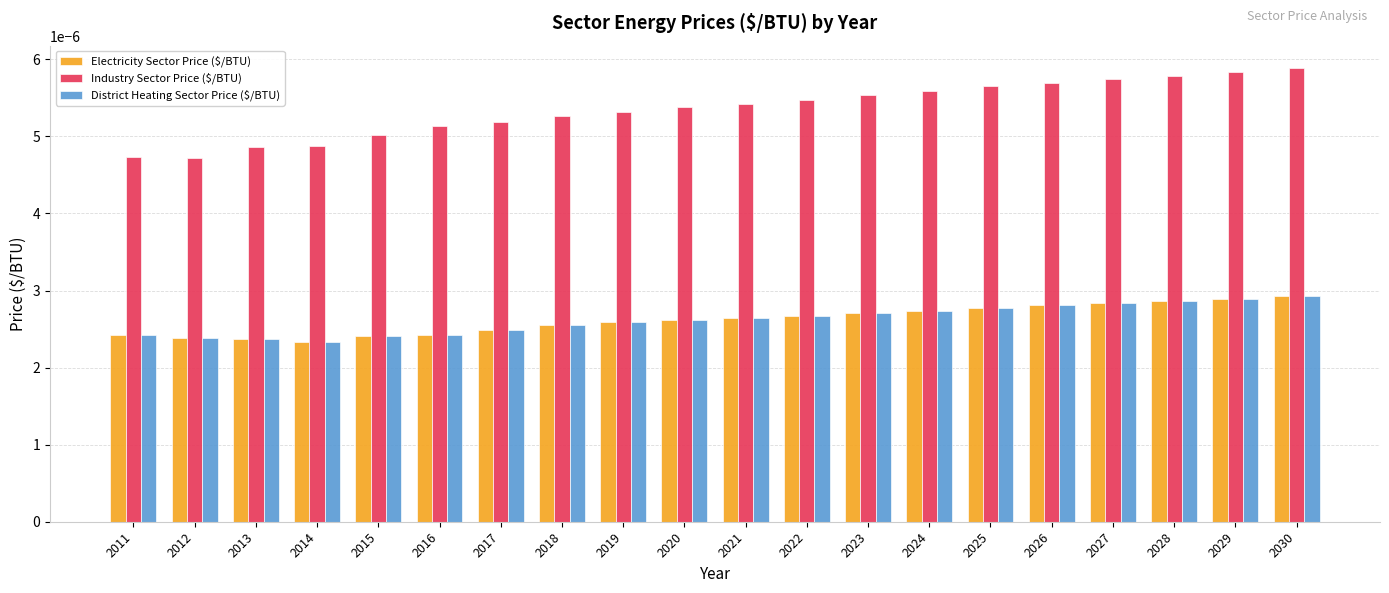

Which series has the largest total across all categories?

Industry Sector Price ($/BTU)